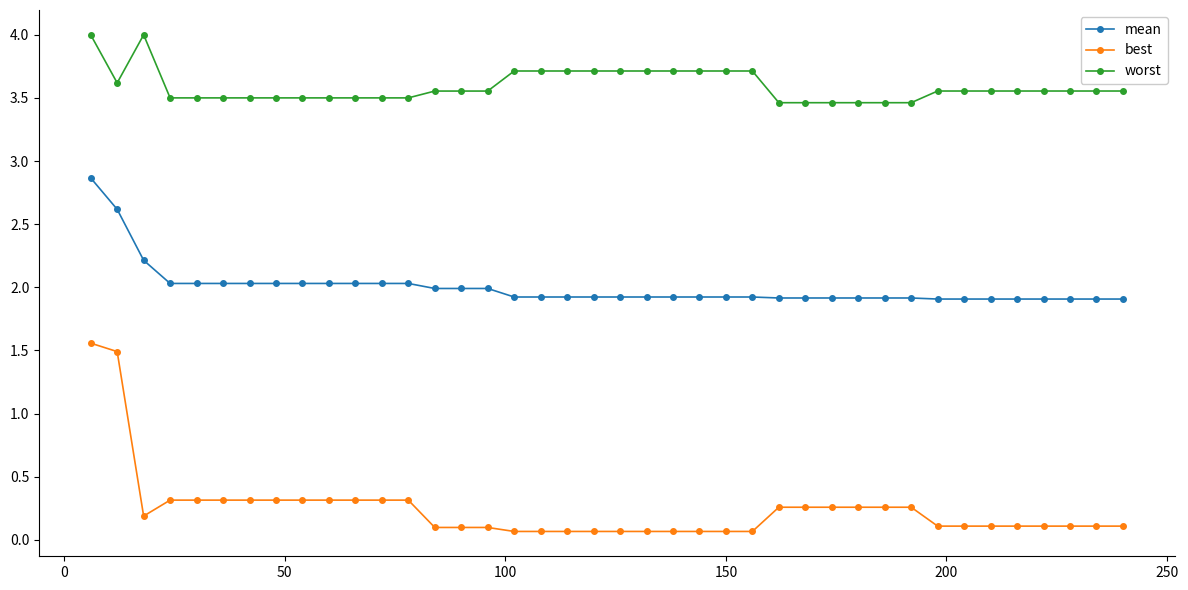

What is the maximum value for mean?

2.9